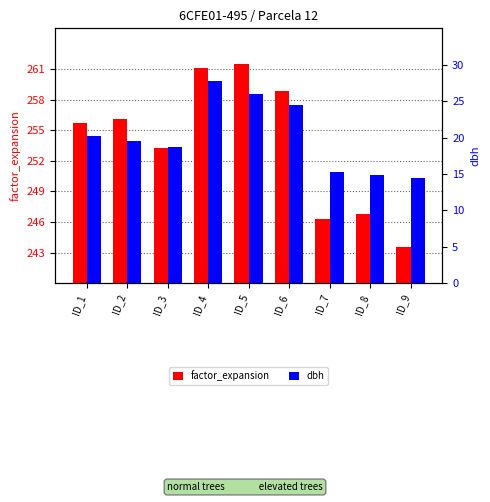

What is the smallest value displayed?

14.4